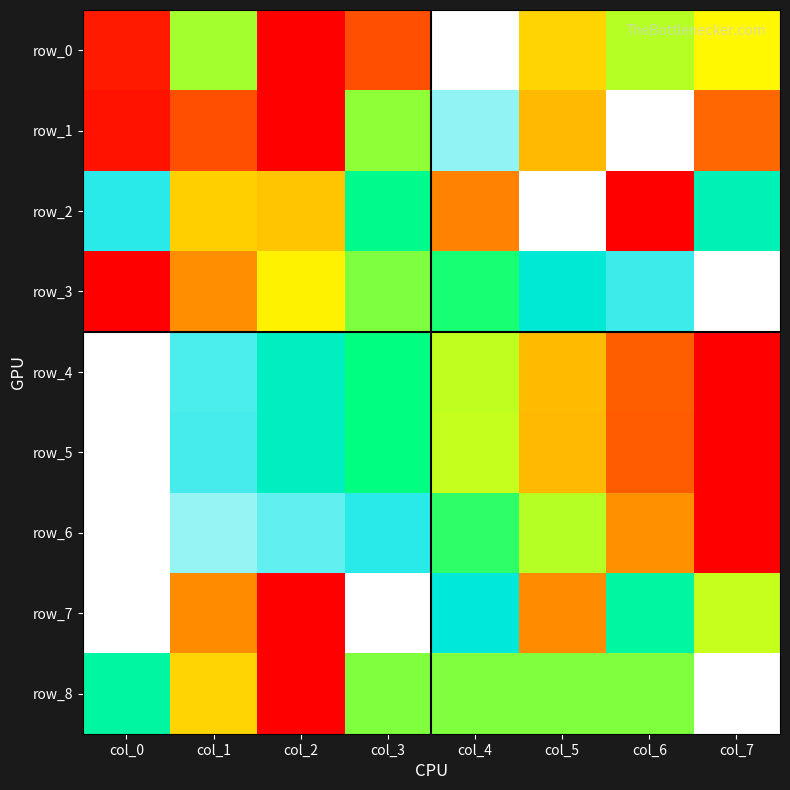

Which series has the widest spread of values?

row_0